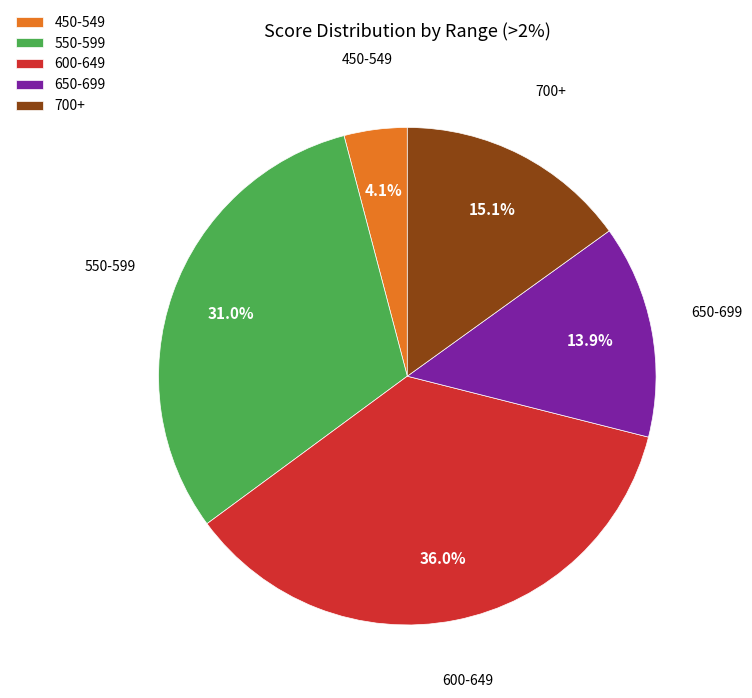

Combined, do 450-549 and 700+ account for over 50%?

No